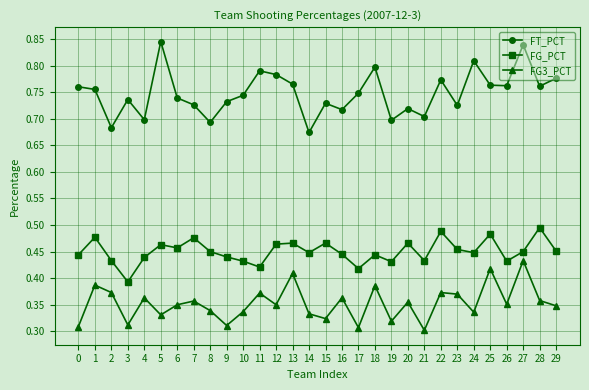

Rank the series by their maximum value, from highest to lowest.

FT_PCT, FG_PCT, FG3_PCT